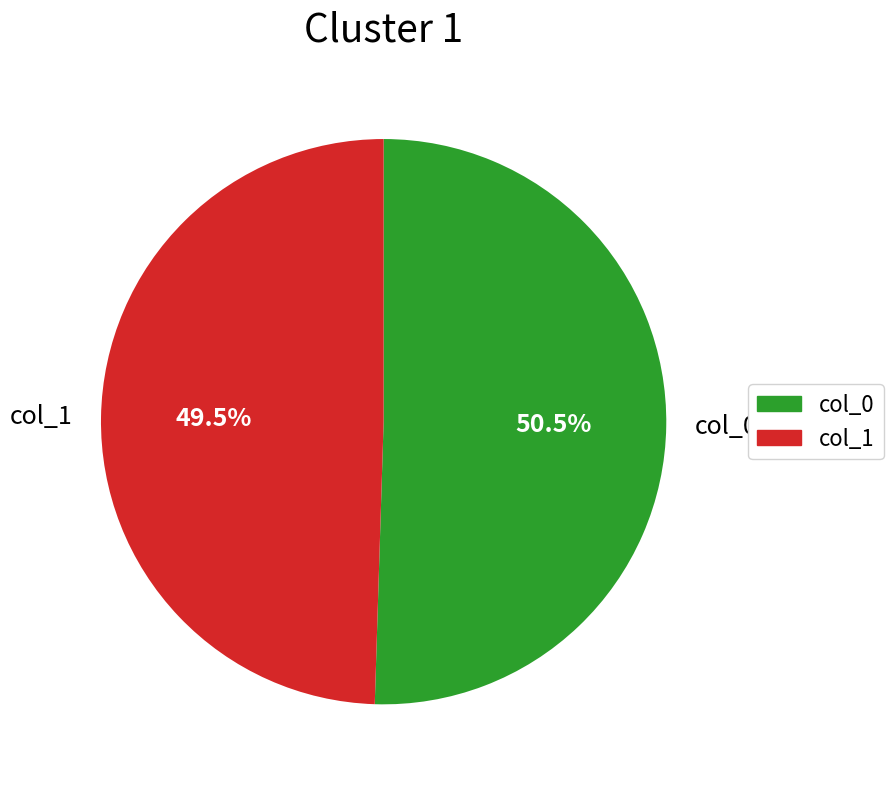

Which has a higher value, col_1 or col_0?

col_0